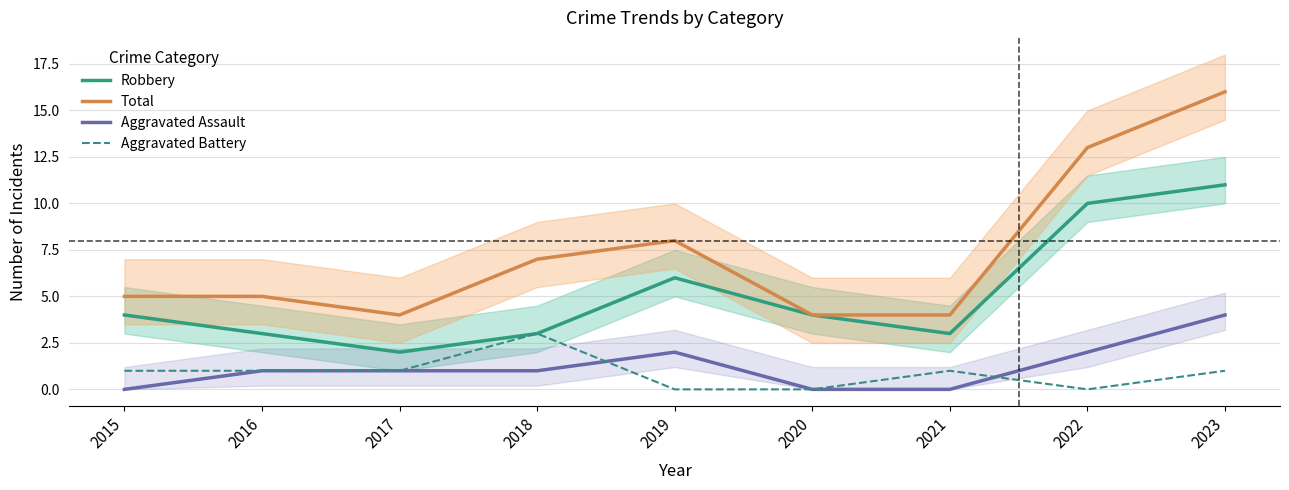

Is this an area chart (filled region under the line)?

No